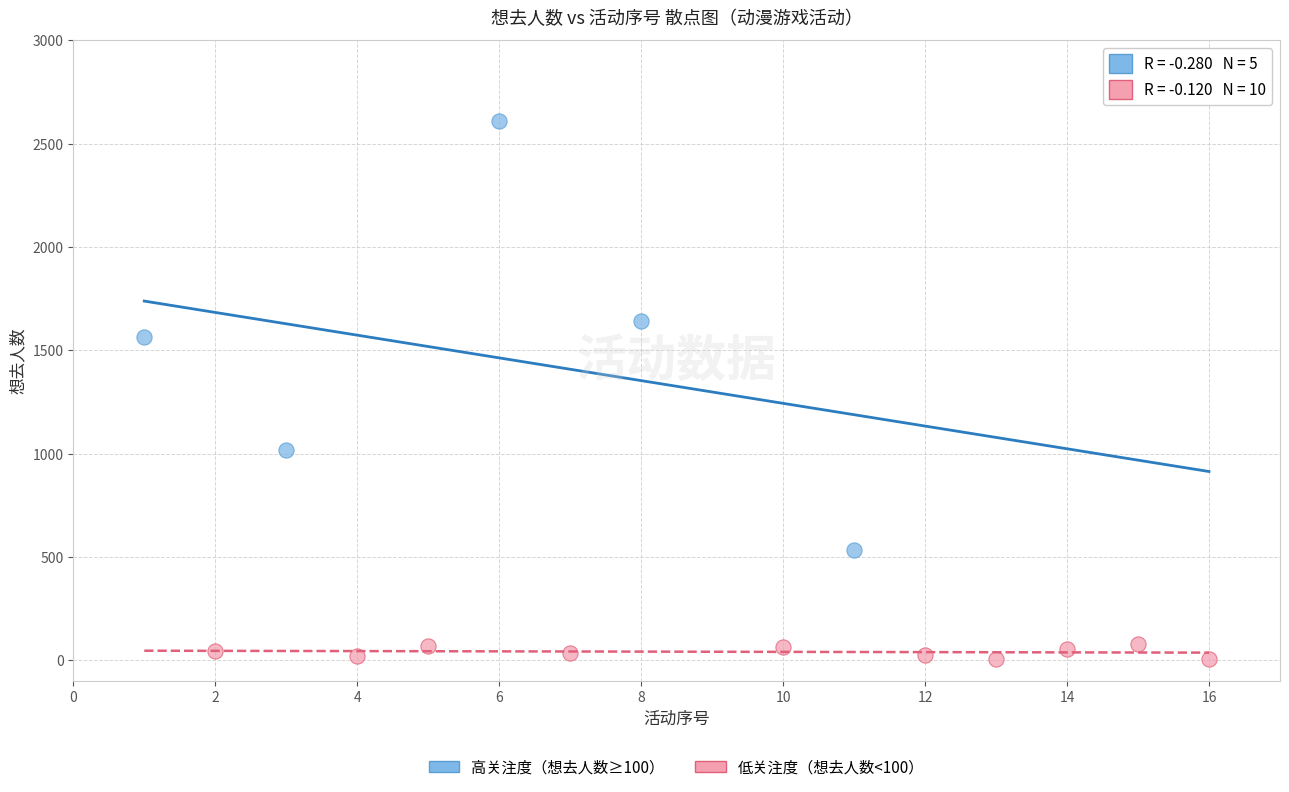

Which series has the widest spread of Y values?

高关注度（想去人数≥100）